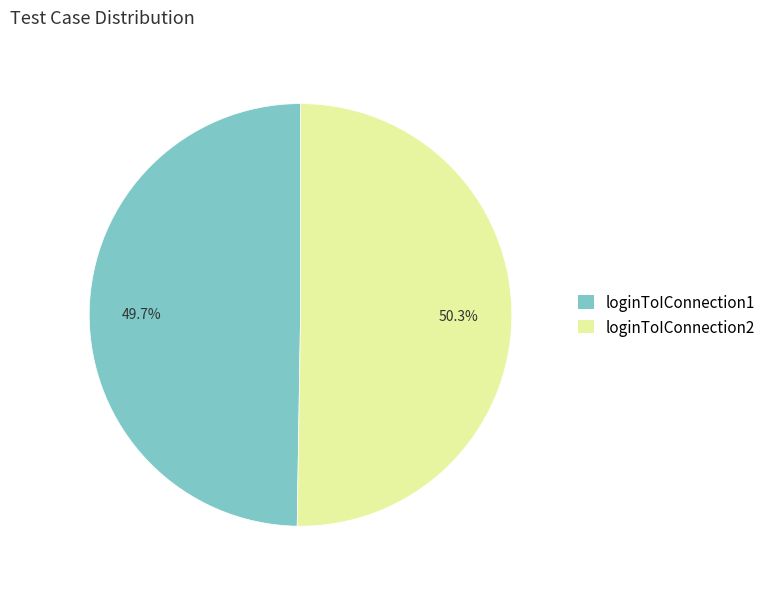

Does any single category account for the majority?

Yes